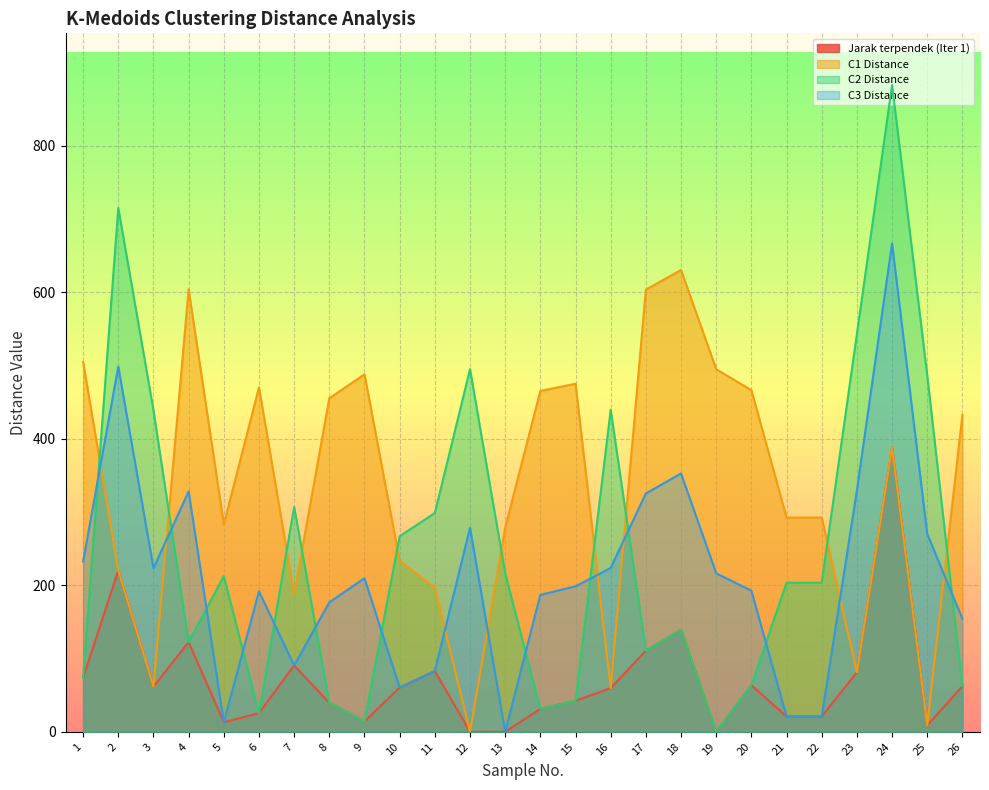

How many lines are shown in the chart?

4